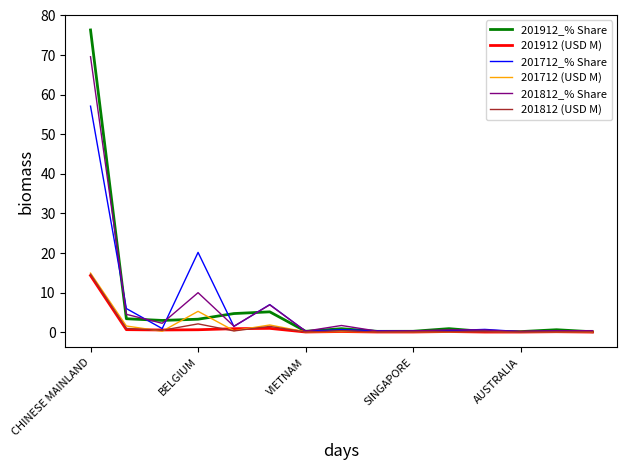

What is the highest value of the 201812_% Share series?

69.6